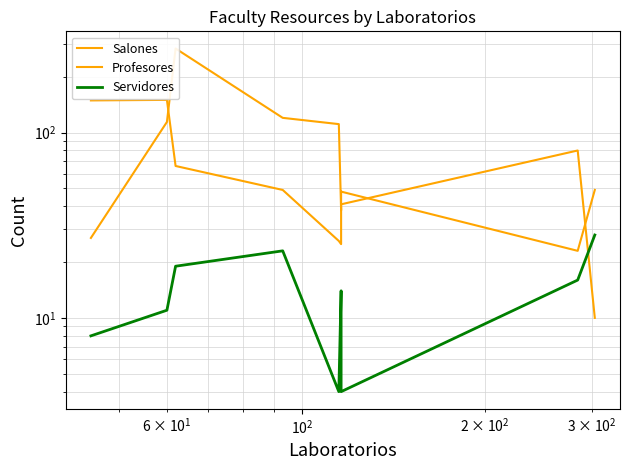

Which series has the widest spread of values?

Profesores